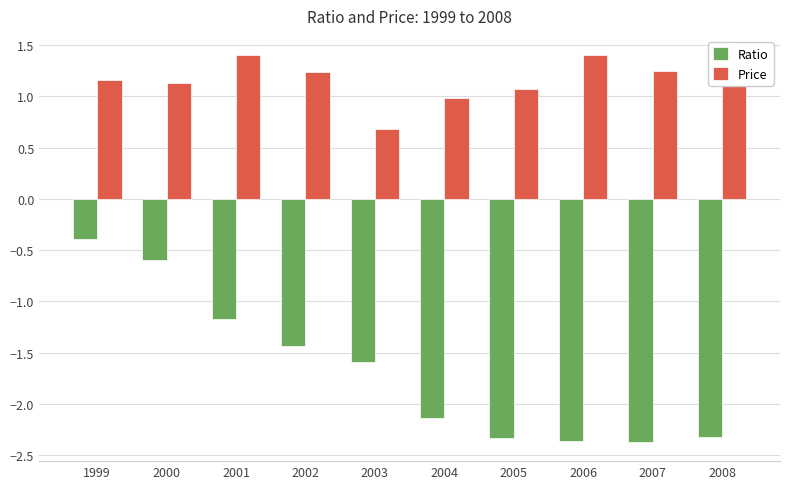

What is the difference between the Ratio values at 2008 and 2000?

1.7